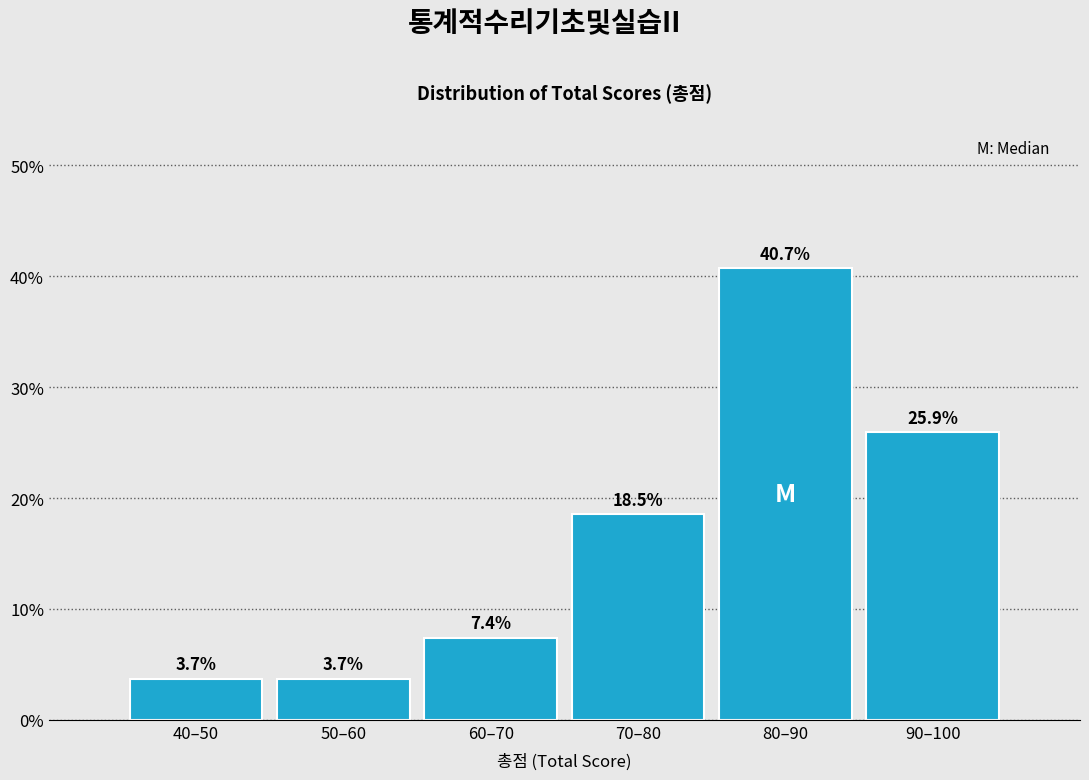

Reading left to right, extract all data points from this chart.

3.7	3.7	7.4	18.5	40.7	25.9